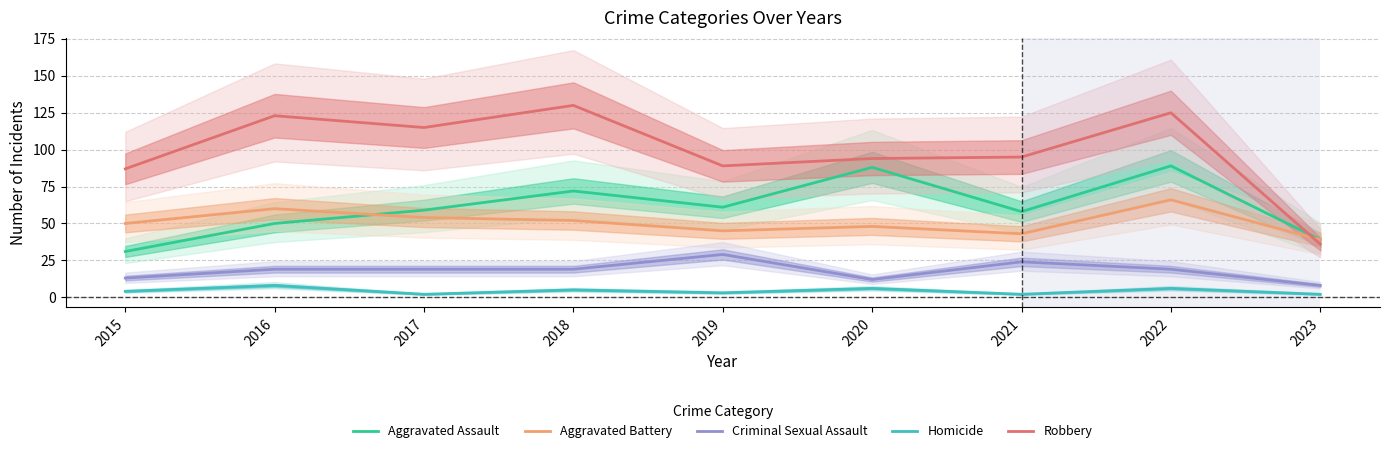

What is the minimum value for Criminal Sexual Assault?

8